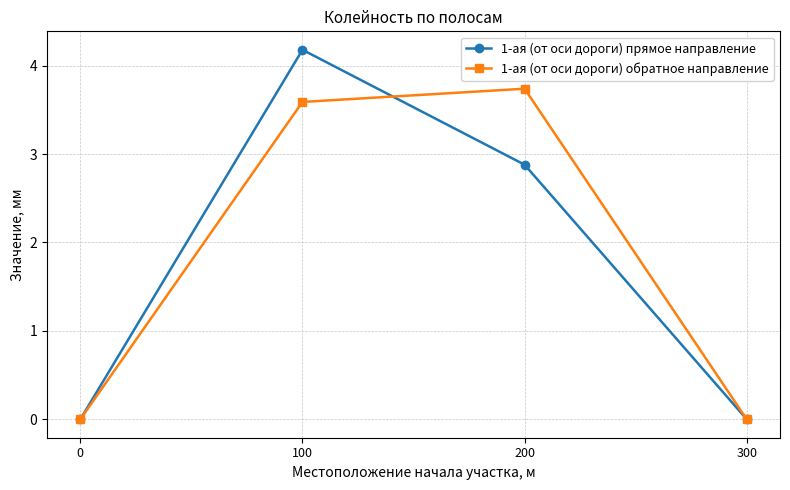

What is the highest value of the 1-ая (от оси дороги) прямое направление series?

4.2